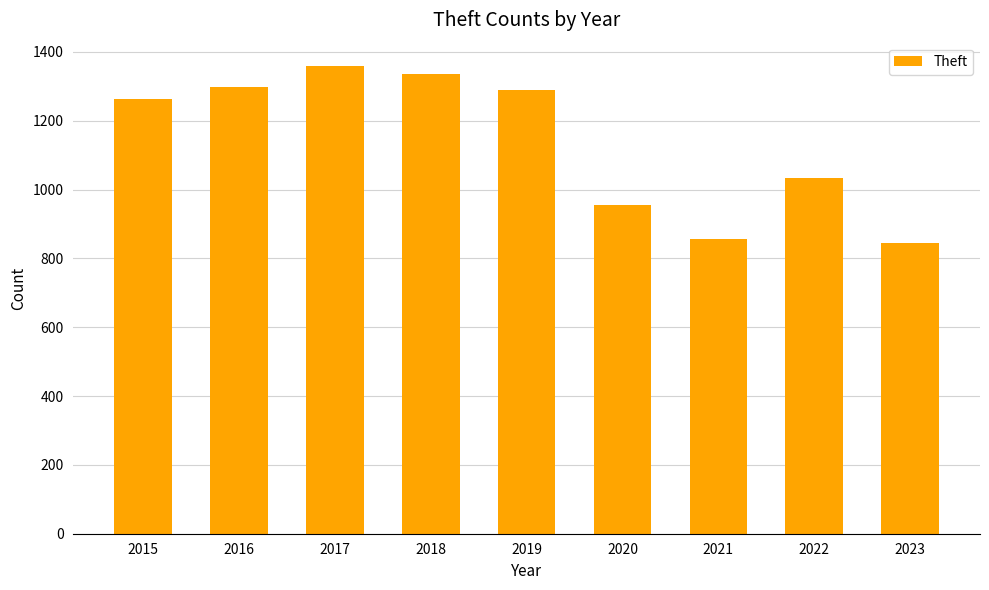

What is the sum of all values?

10231